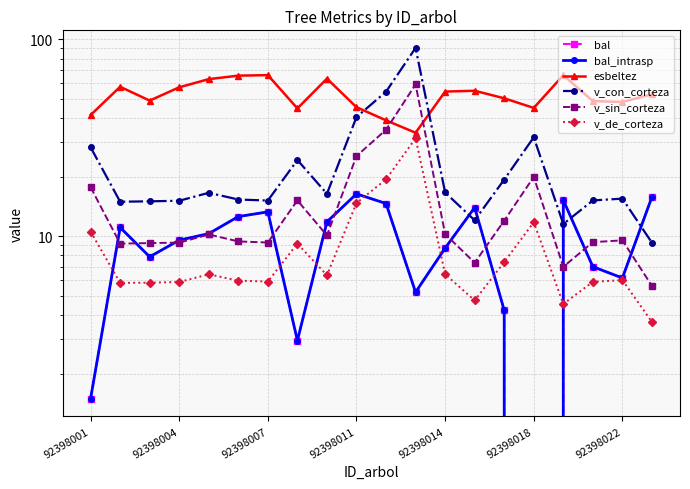

Does the chart display data point markers on the line(s)?

Yes